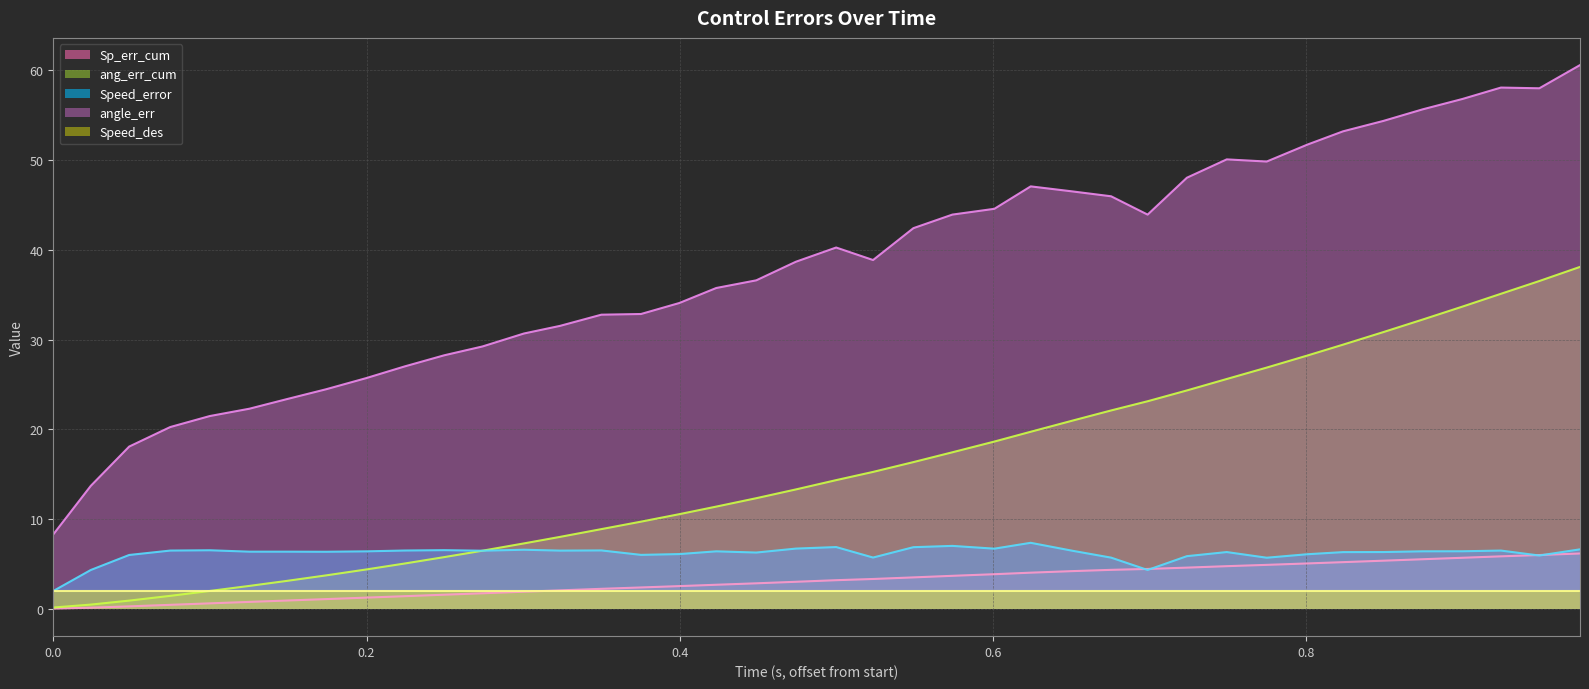

Which series has the largest total across all categories?

angle_err